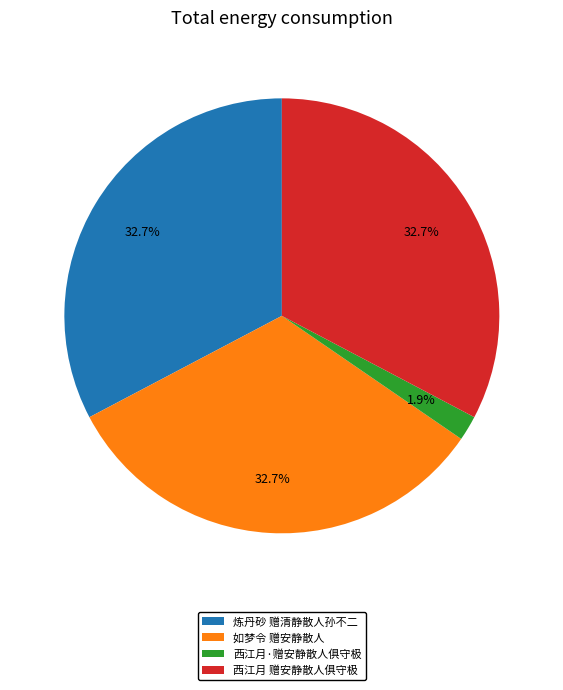

Is the sum of 炼丹砂 赠清静散人孙不二 and 如梦令 赠安静散人 greater than half?

Yes